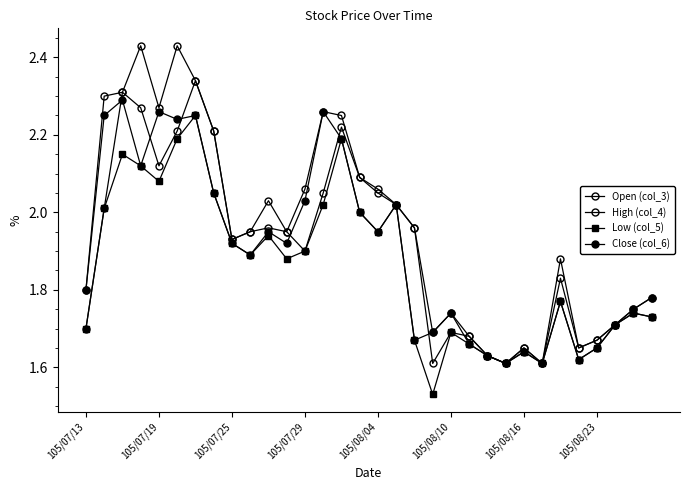

How many lines are shown in the chart?

4